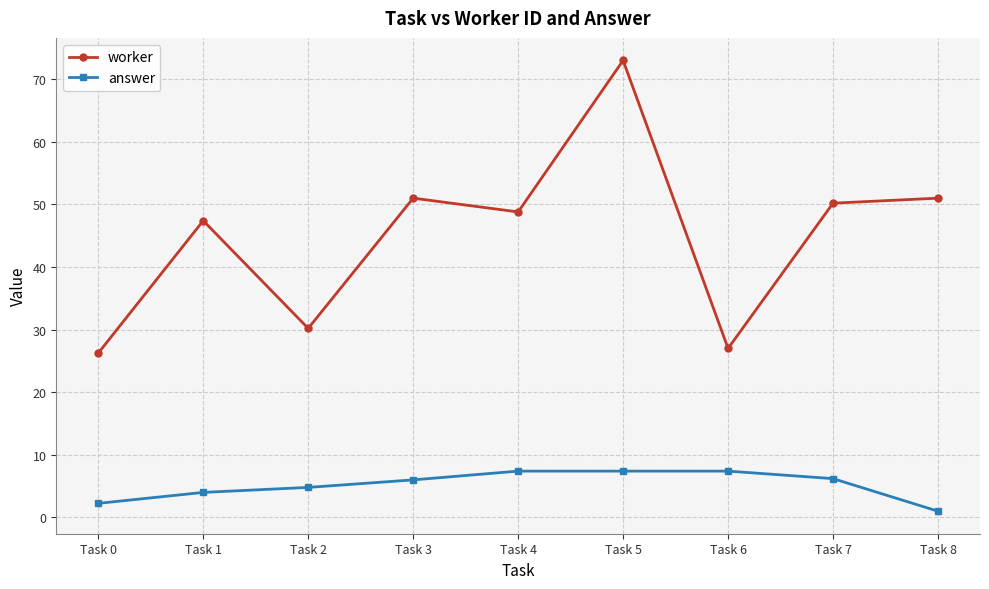

Which series has the largest total across all categories?

worker